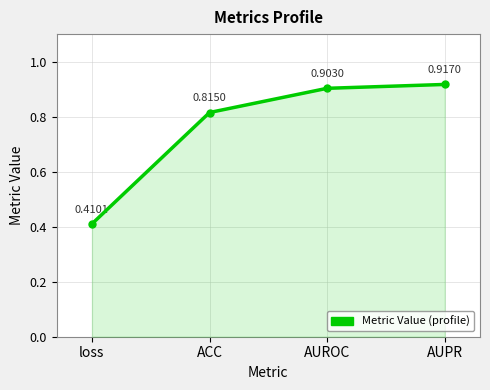

Which category has the highest value across all series?

AUPR